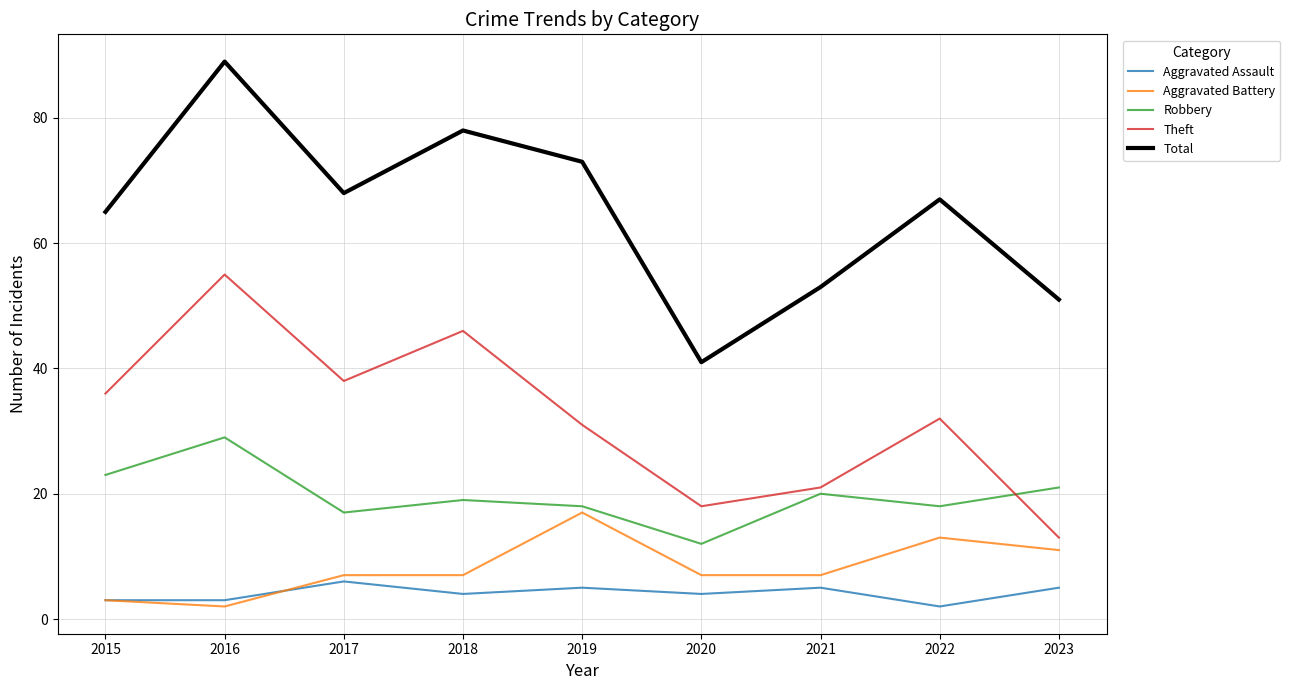

True or false: Total and Aggravated Battery intersect in this chart.

False